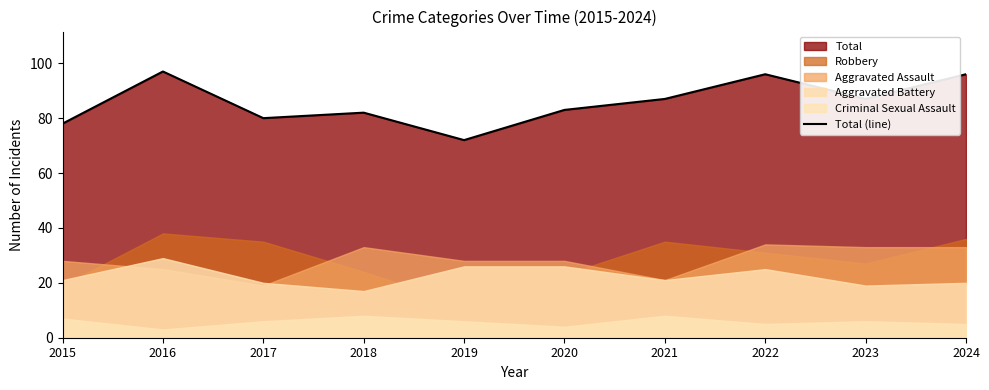

At which category does the data reach its first local valley?

2017